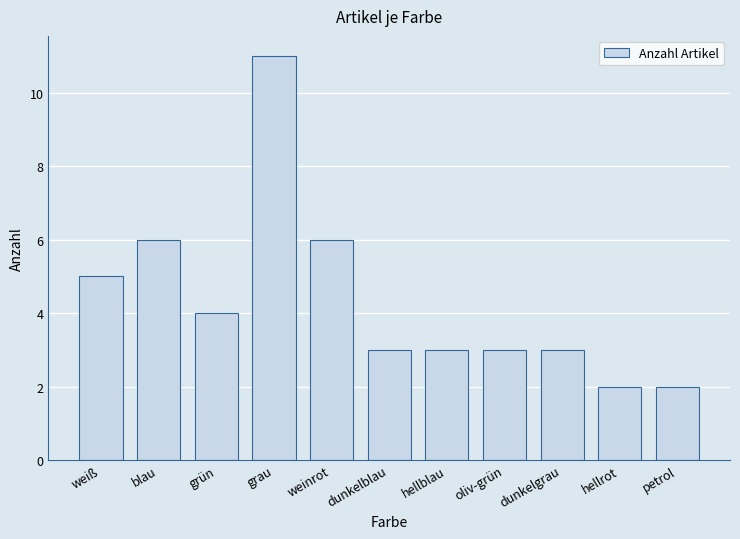

Between petrol and weinrot, which is larger?

weinrot